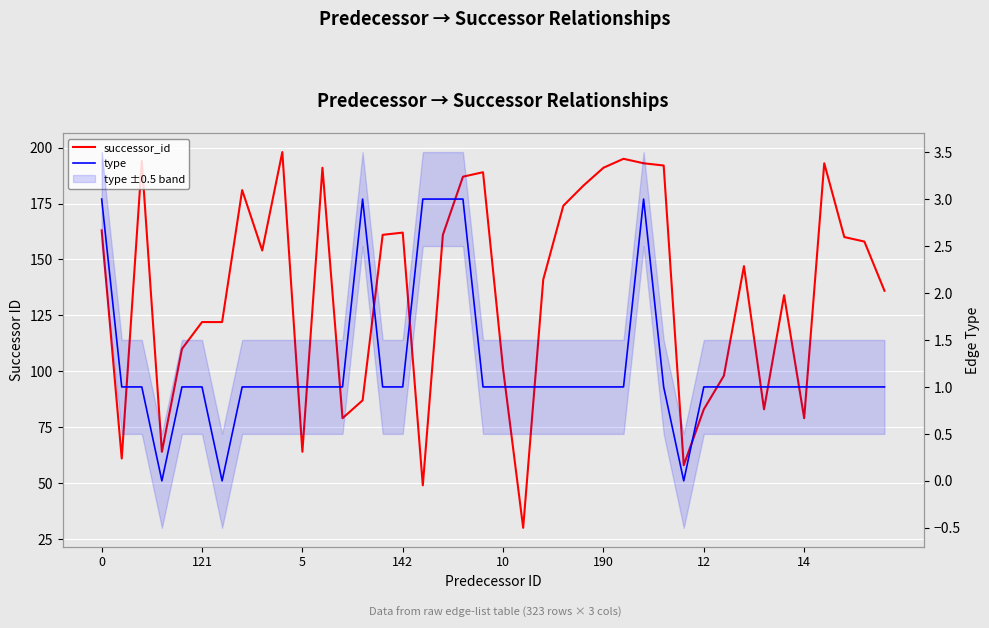

What is the approximate value of type at 16?

3